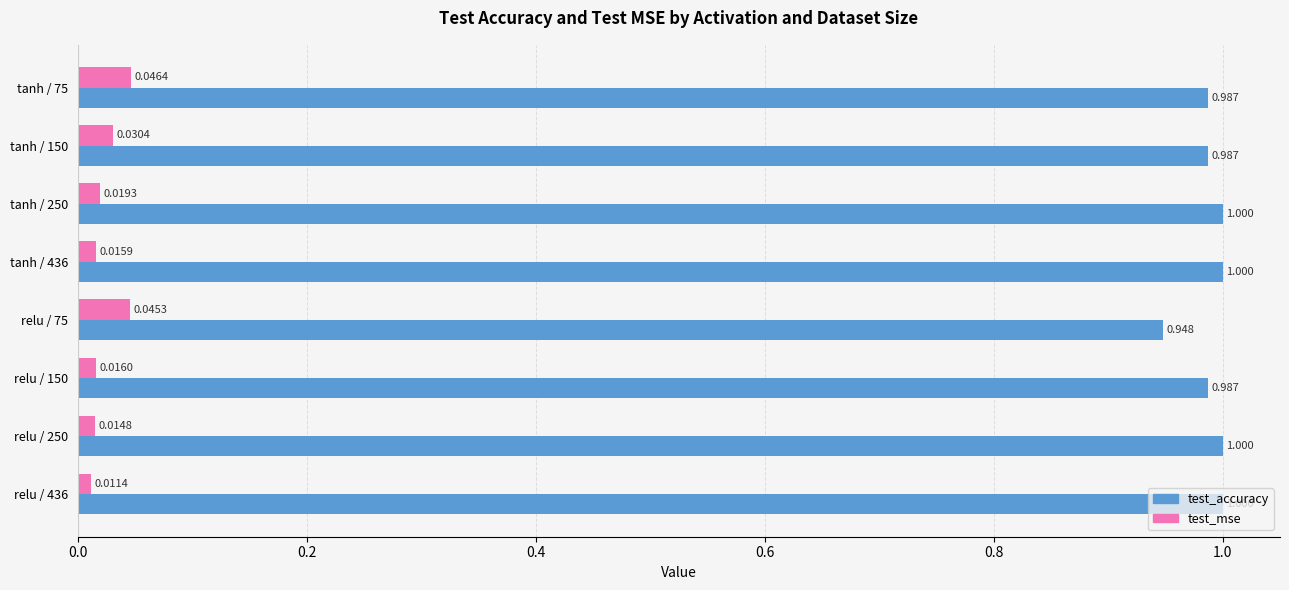

Which series has the largest total across all categories?

test_accuracy